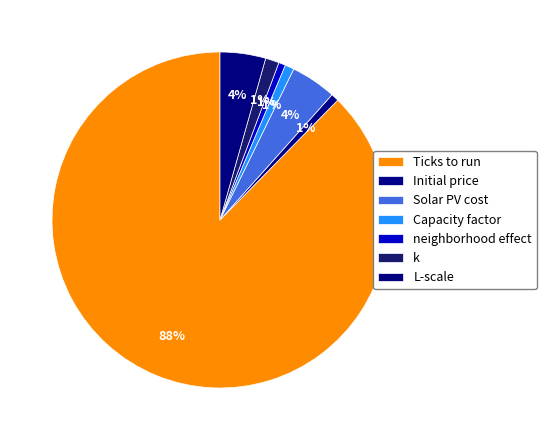

What is the change in value from Ticks to run to Capacity factor?

-19.8